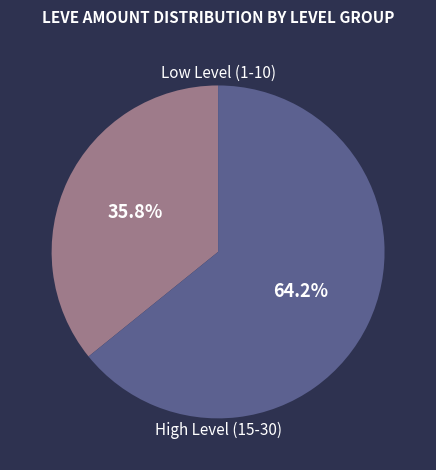

Is there any slice that represents more than half of the pie?

Yes